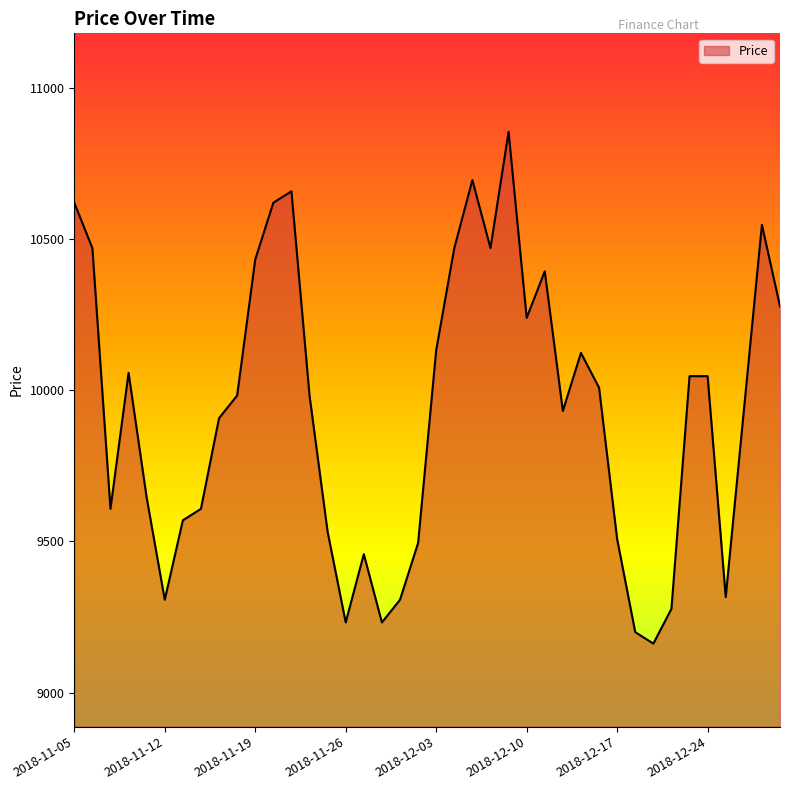

What is the maximum value shown in the chart?

10856